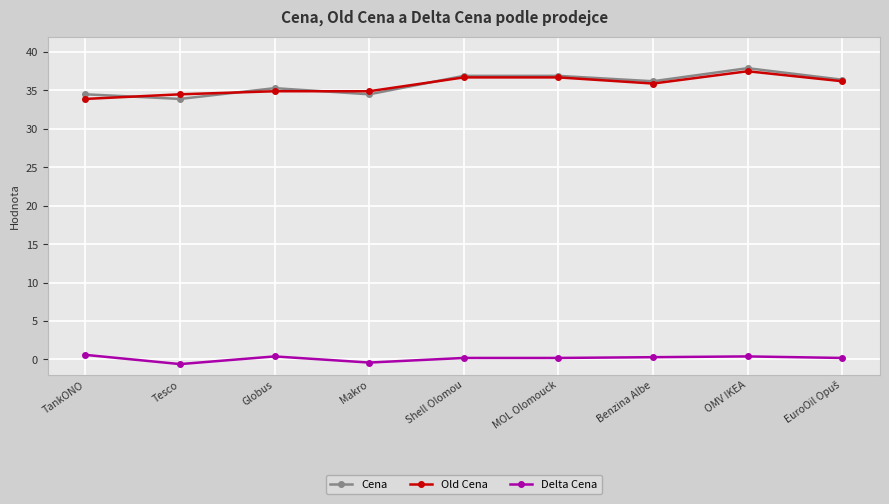

What is the difference between the highest and lowest values at Benzina Albe?

35.9